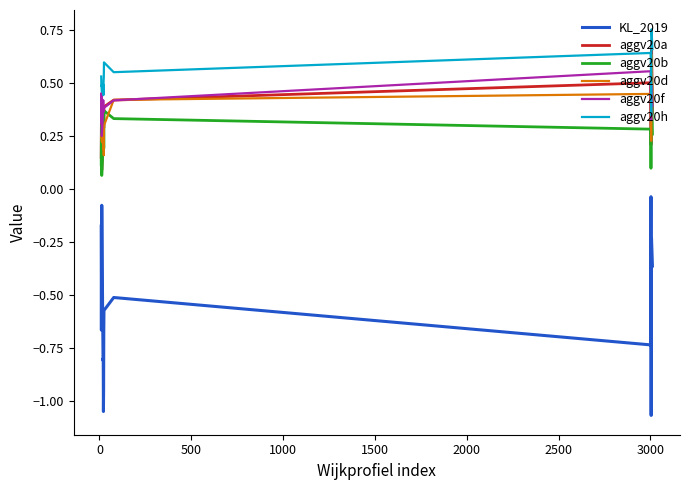

True or false: KL_2019 and aggv20h intersect in this chart.

False